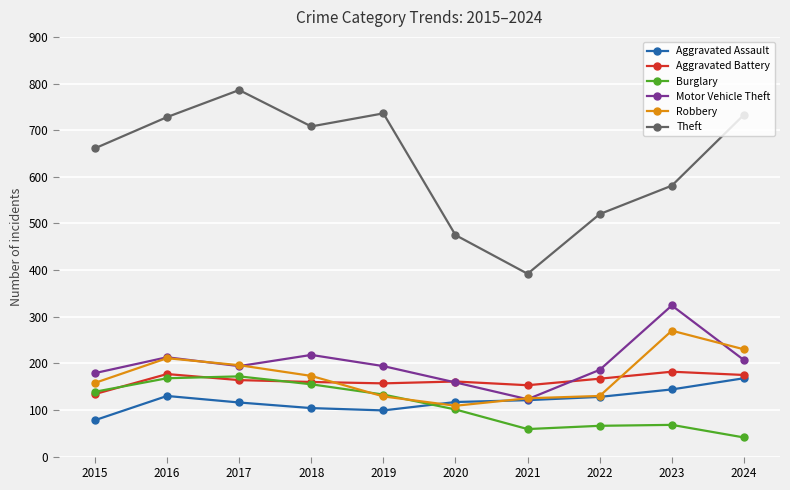

What is the total value across all series at 2018?

1518